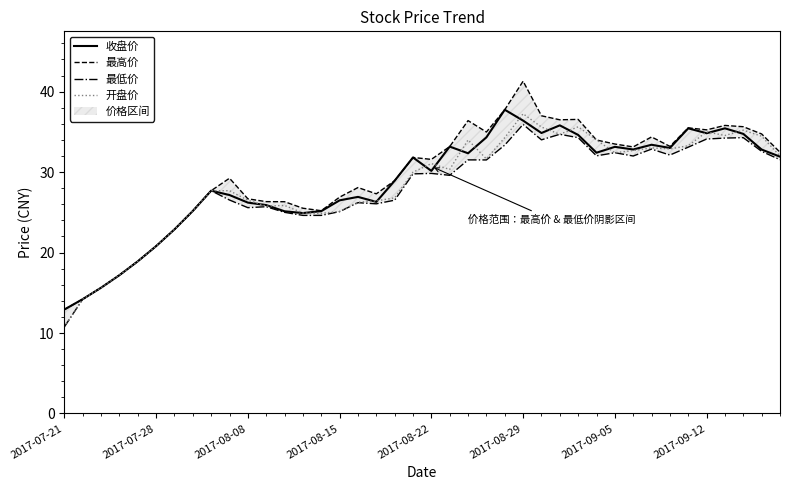

What is the average value of the 最高价 series?

29.5